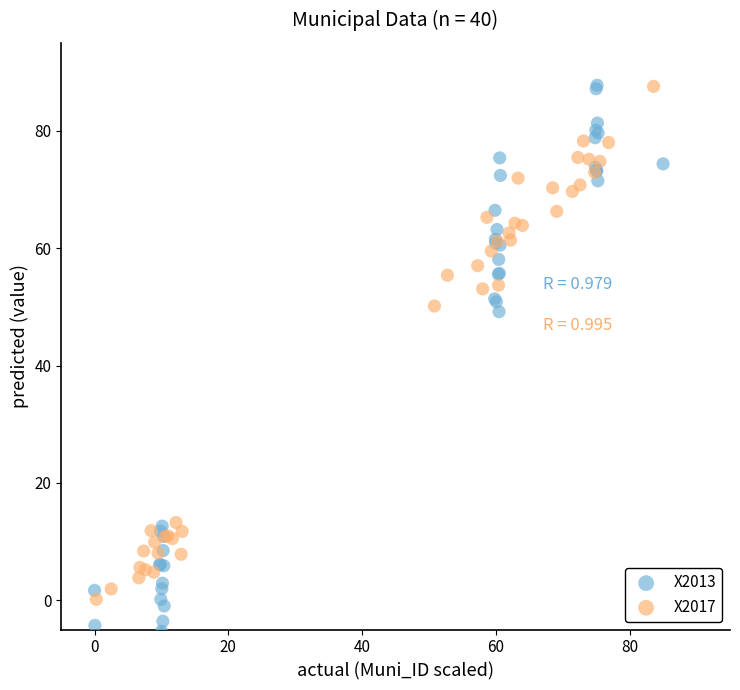

Which series reaches the minimum Y coordinate?

X2013